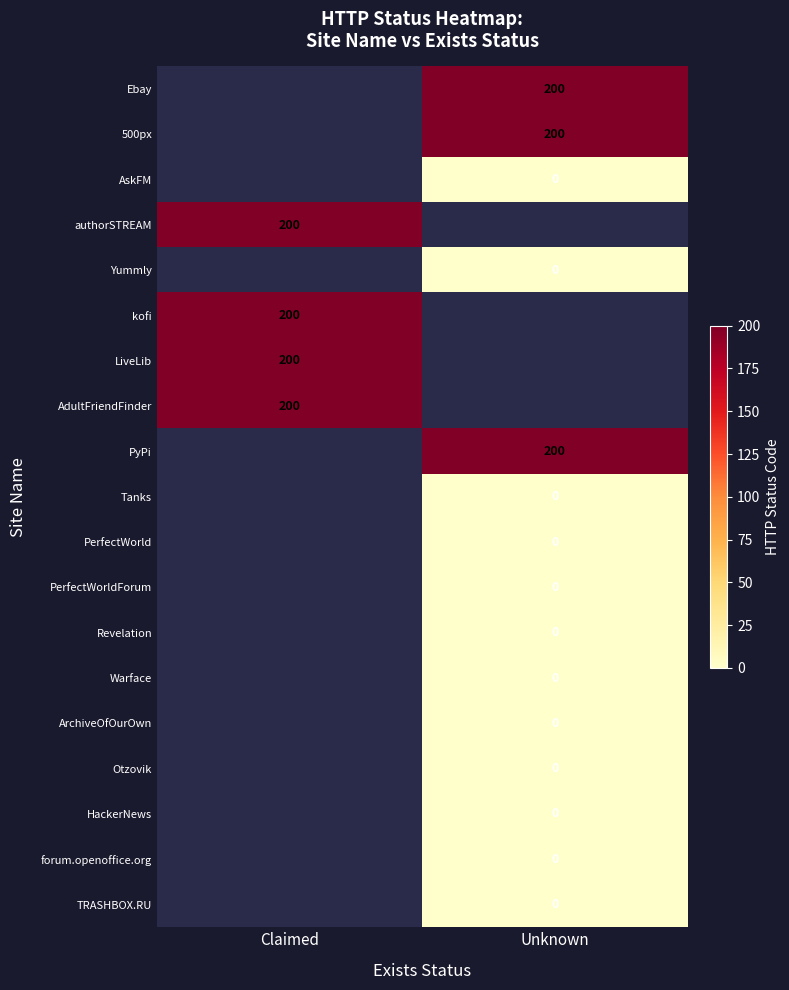

The value of kofi at Claimed is 71. True or false?

False